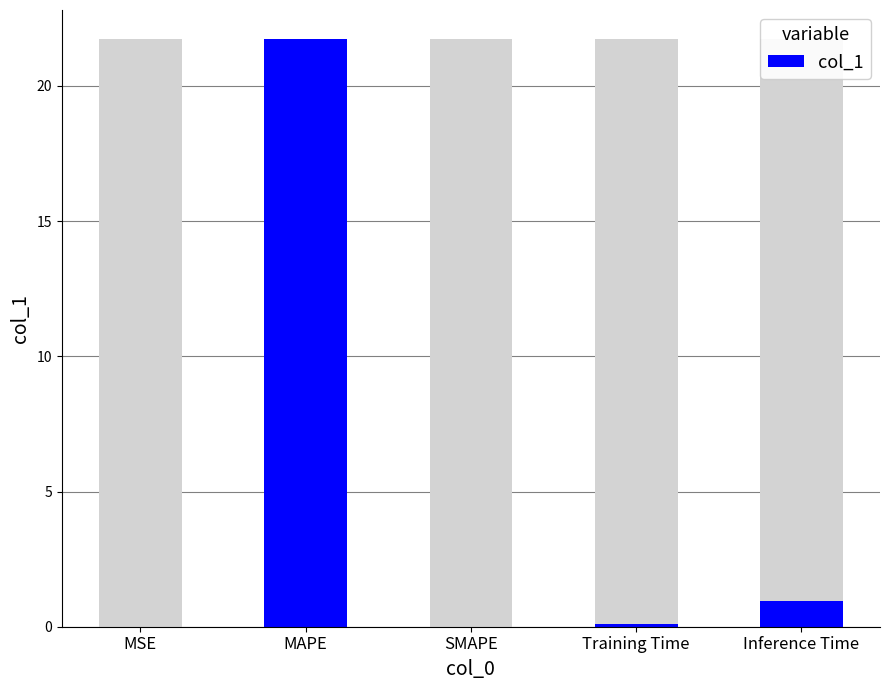

What is the average value?

4.6